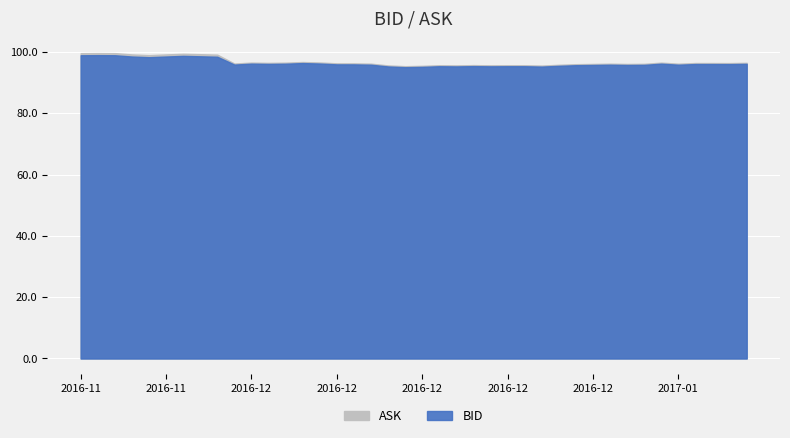

Reading left to right, extract all data points from this chart.

BID: 98.9	98.9	98.9	98.5	98.3	98.5	98.7	98.5	98.4	95.8	96.2	96.1	96.1	96.3	96.2	95.9	95.9	95.8	95.2	95.0	95.1	95.3	95.2	95.3	95.3	95.3	95.3	95.2	95.4	95.6	95.7	95.8	95.7	95.8	96.1	95.8	96.0	96.0	96.0	96.1
ASK: 99.6	99.6	99.6	99.2	98.9	99.2	99.4	99.2	99.1	96.2	96.5	96.4	96.5	96.7	96.5	96.2	96.2	96.1	95.6	95.3	95.4	95.6	95.6	95.7	95.6	95.6	95.6	95.5	95.8	96.0	96.1	96.1	96.0	96.1	96.5	96.1	96.4	96.3	96.3	96.4